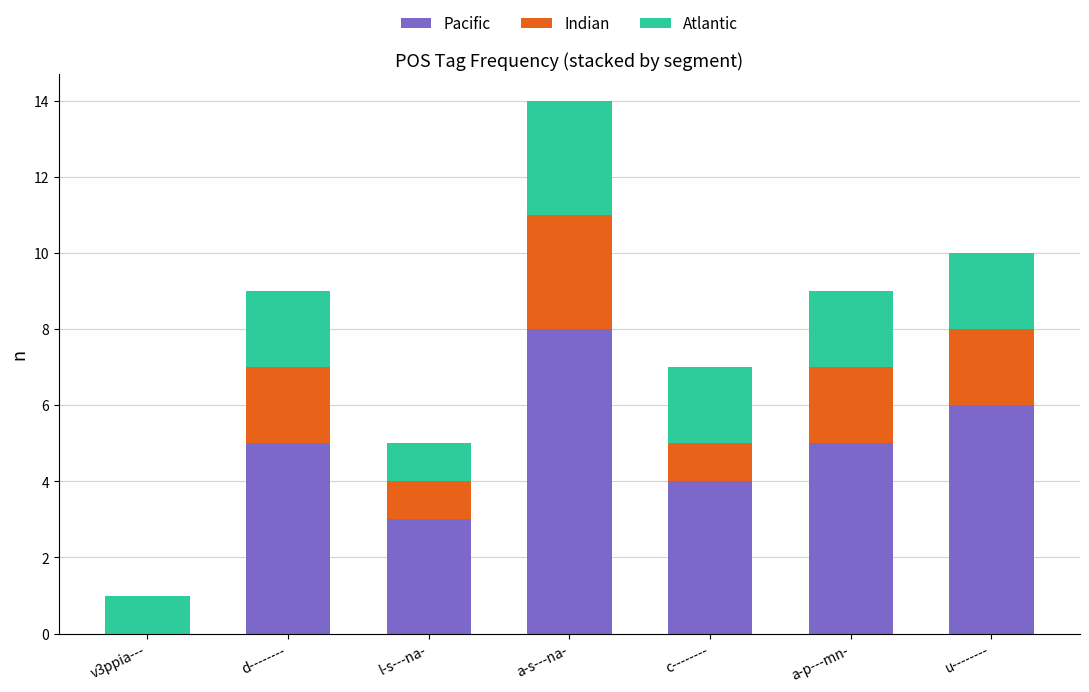

The Pacific series shows -4 at v3ppia---. True or false?

False